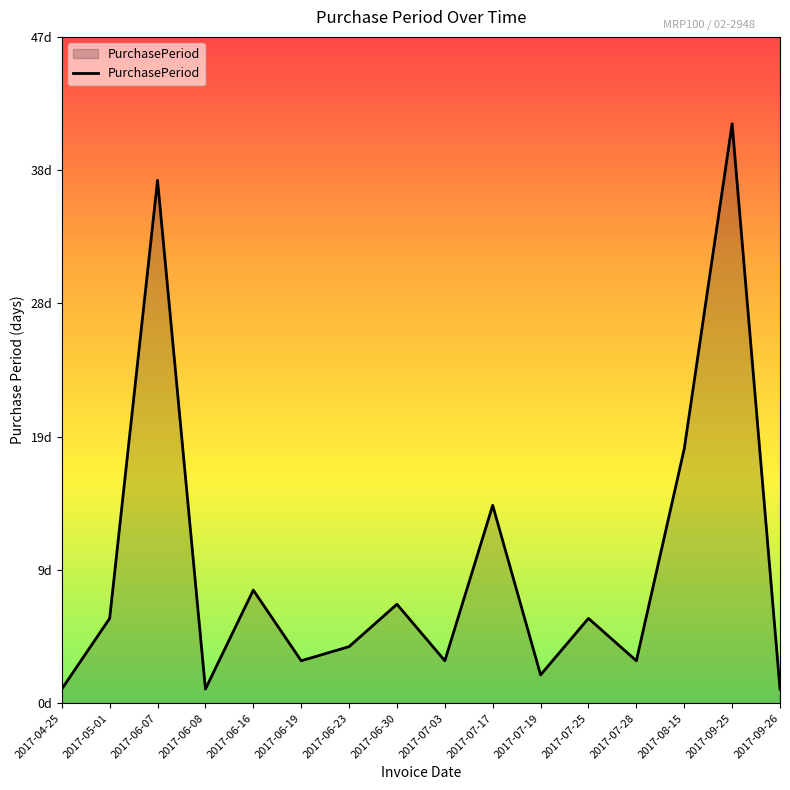

At which label is the value closest to 21?

2017-08-15